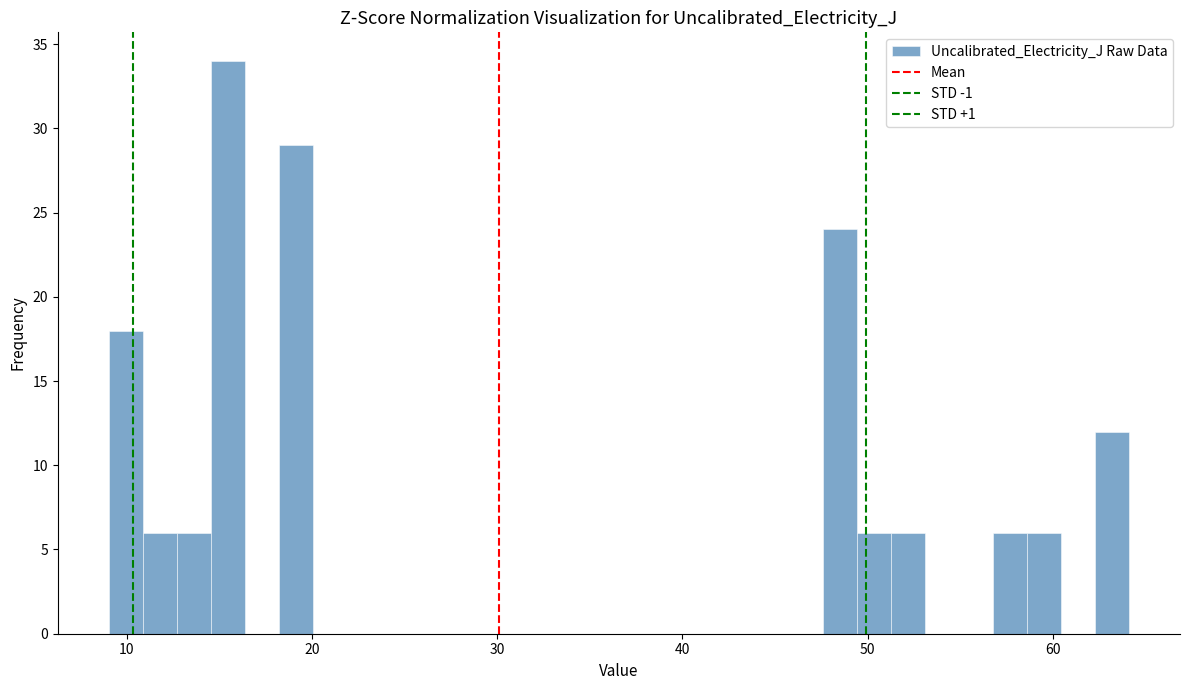

Around what value on the x-axis is the tallest bar? Give the approximate position of its centre, as read against the axis.

15